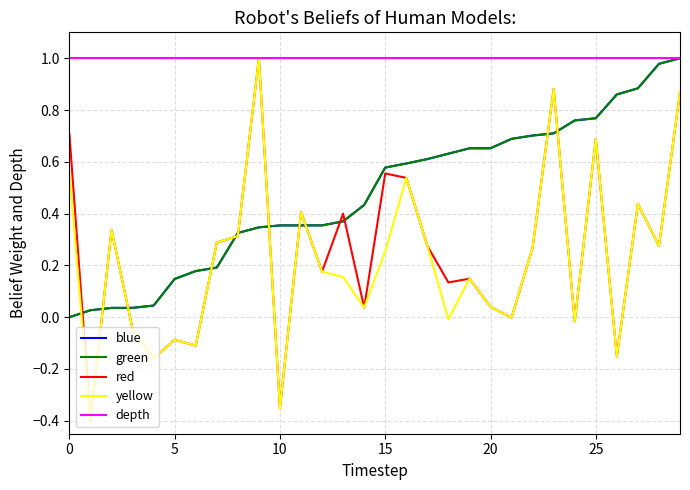

What are all the series names shown in the legend?

blue, green, red, yellow, depth